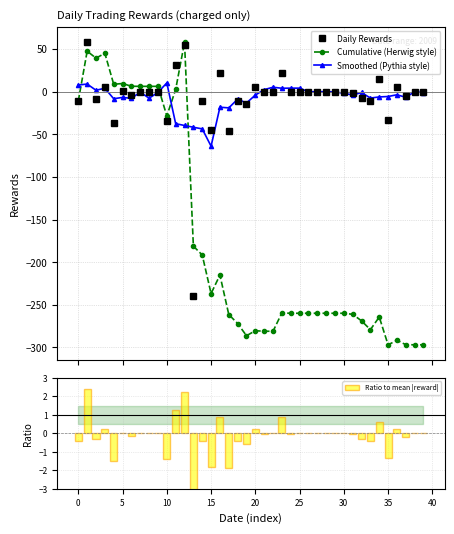

What is the value of the Daily Rewards point at the 18th from the left?

-46.3